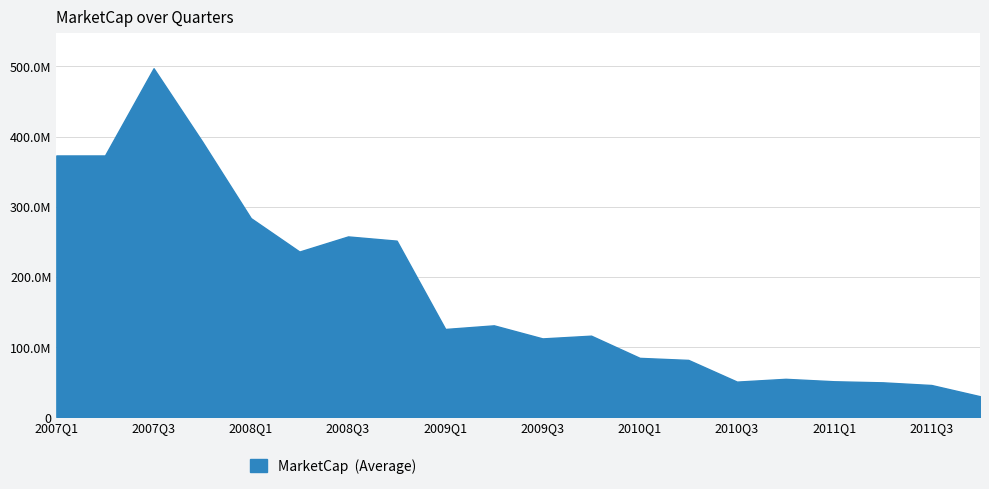

What is the maximum value shown in the chart?

497390563.3